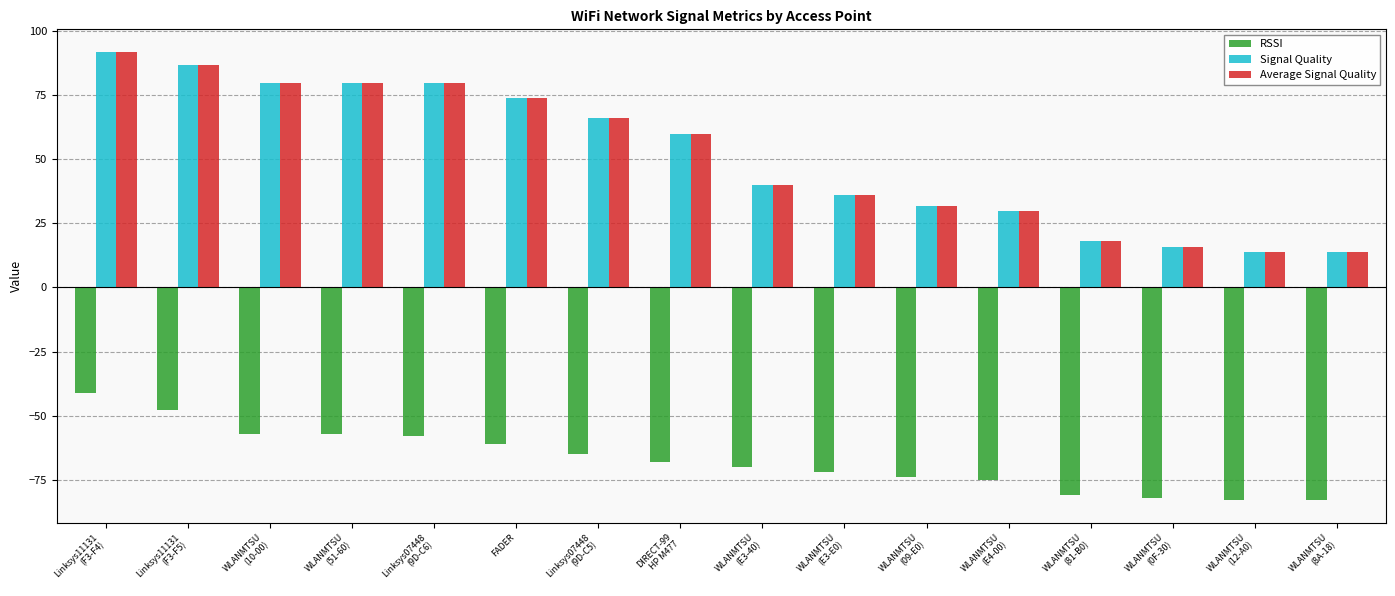

How many data points does each series have?

16